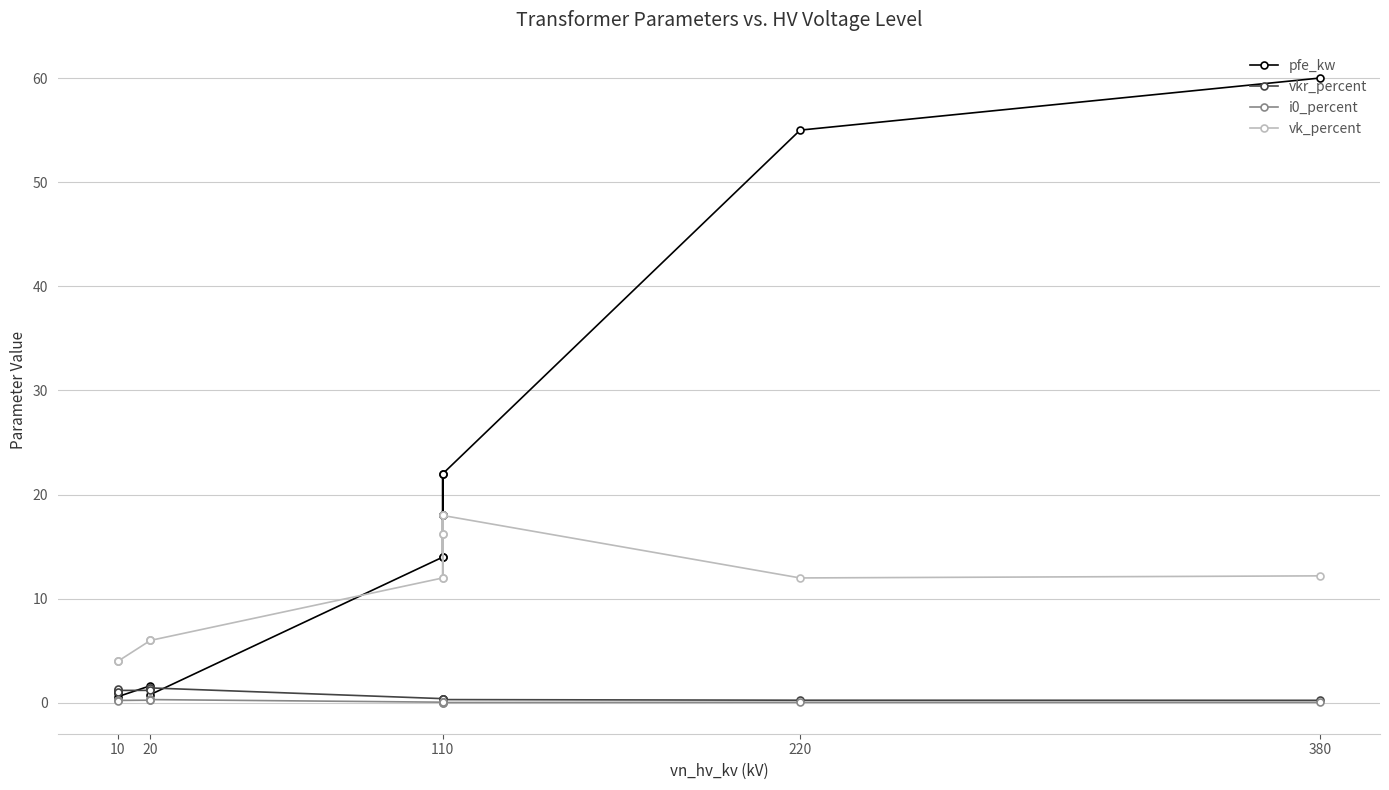

How many values in the pfe_kw series exceed 14?

6